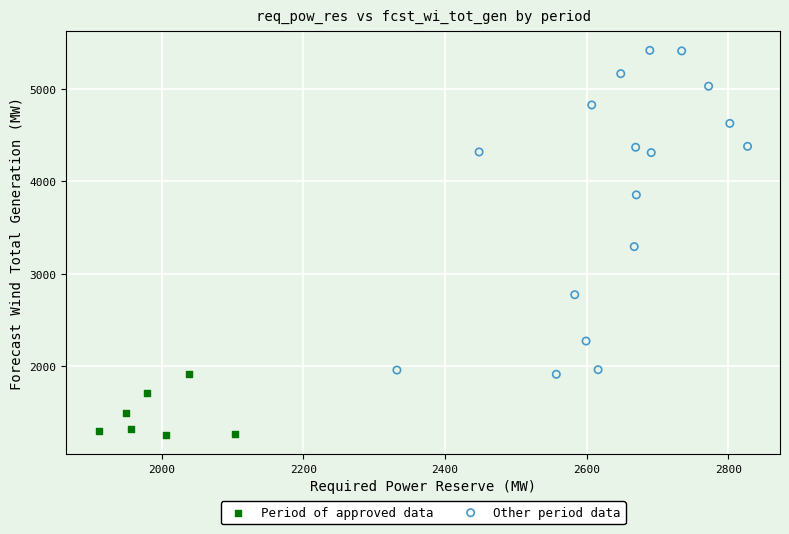

Which series reaches the maximum Y coordinate?

Other period data